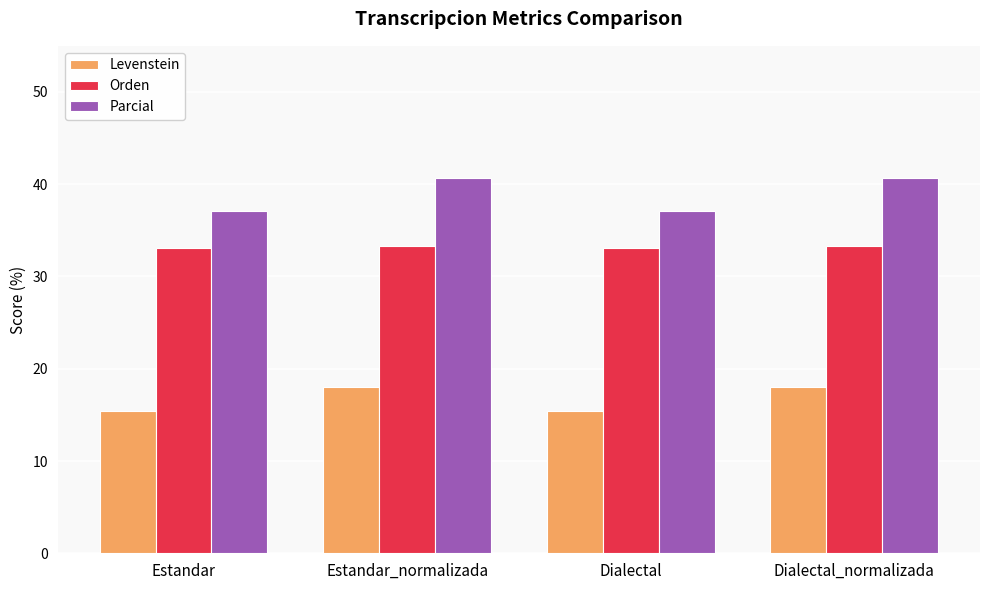

At how many categories does at least one series exceed 25?

4